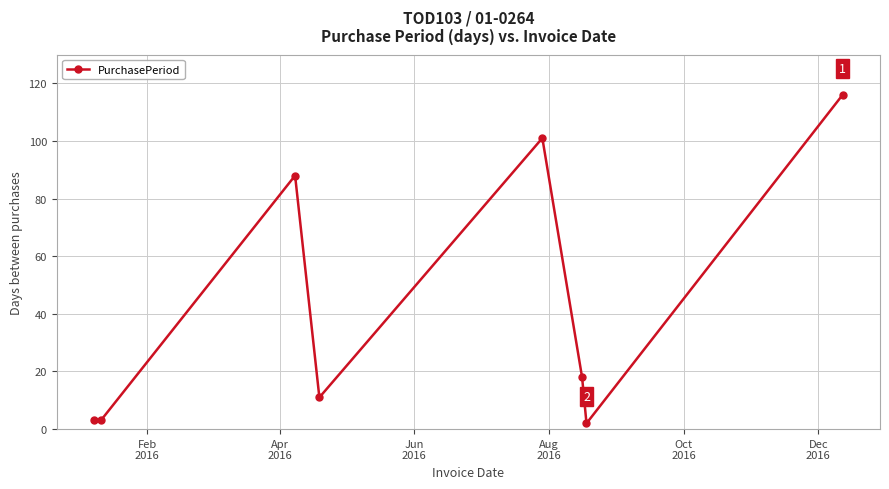

What is the value of the 5th point from the left?

101